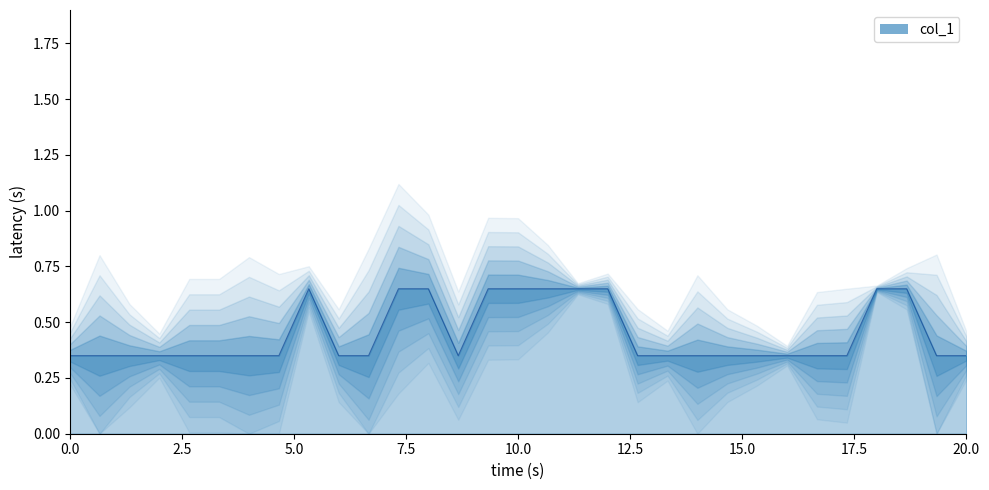

What is the difference between the values at 41 and 41?

0.3